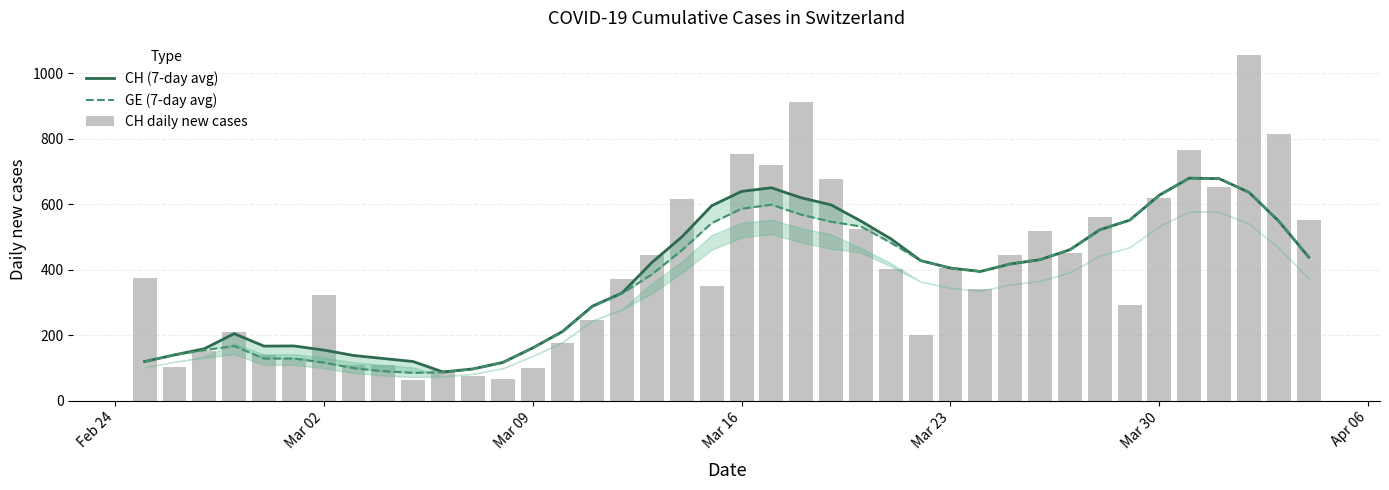

How many values in the GE (7-day avg) series exceed 418?

19